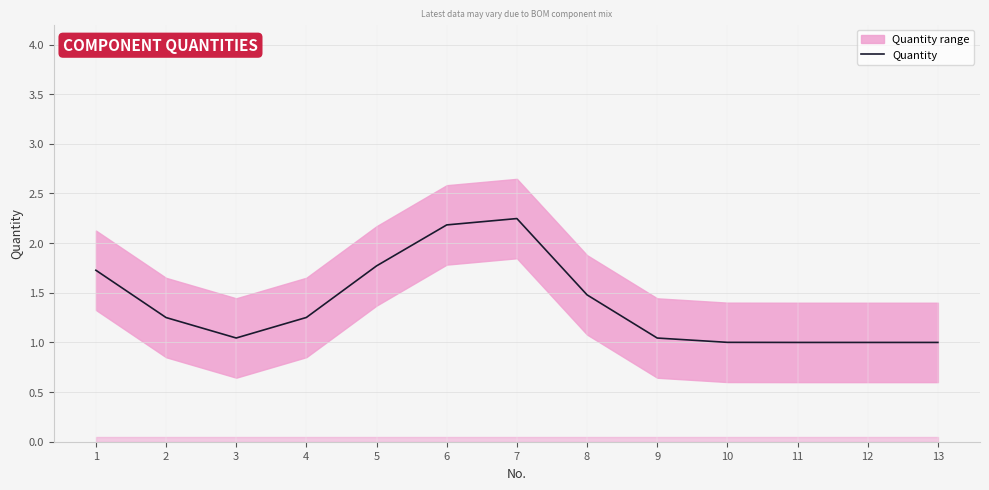

Reading left to right, list all the values displayed in this chart.

1=1.7	2=1.3	3=1.0	4=1.3	5=1.8	6=2.2	7=2.2	8=1.5	9=1.0	10=1.0	11=1.0	12=1.0	13=1.0